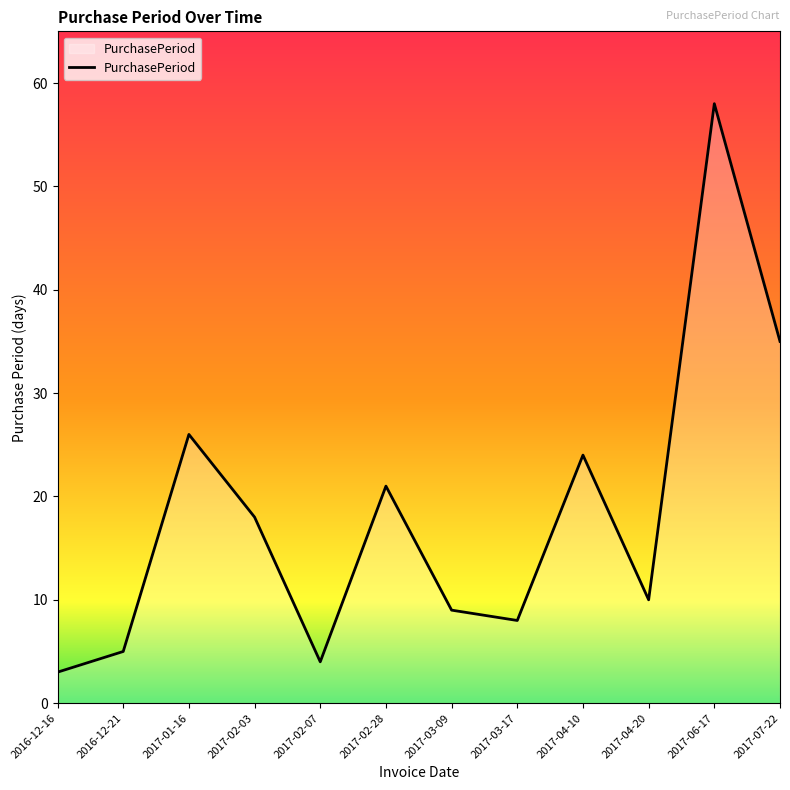

Which label corresponds to the largest value in the chart?

2017-06-17